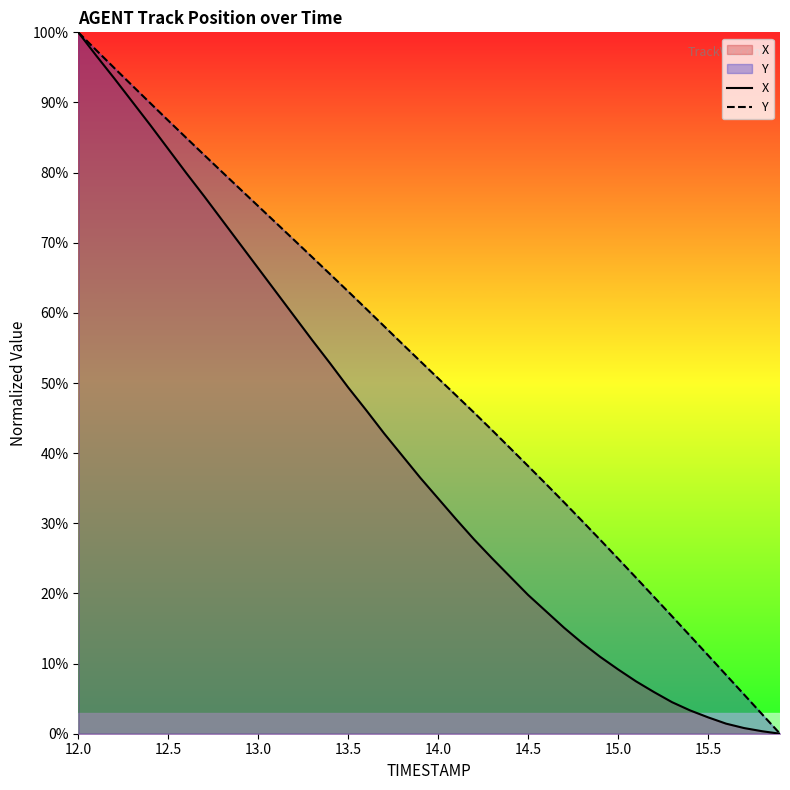

List the series in order of their overall mean, highest first.

Y, X